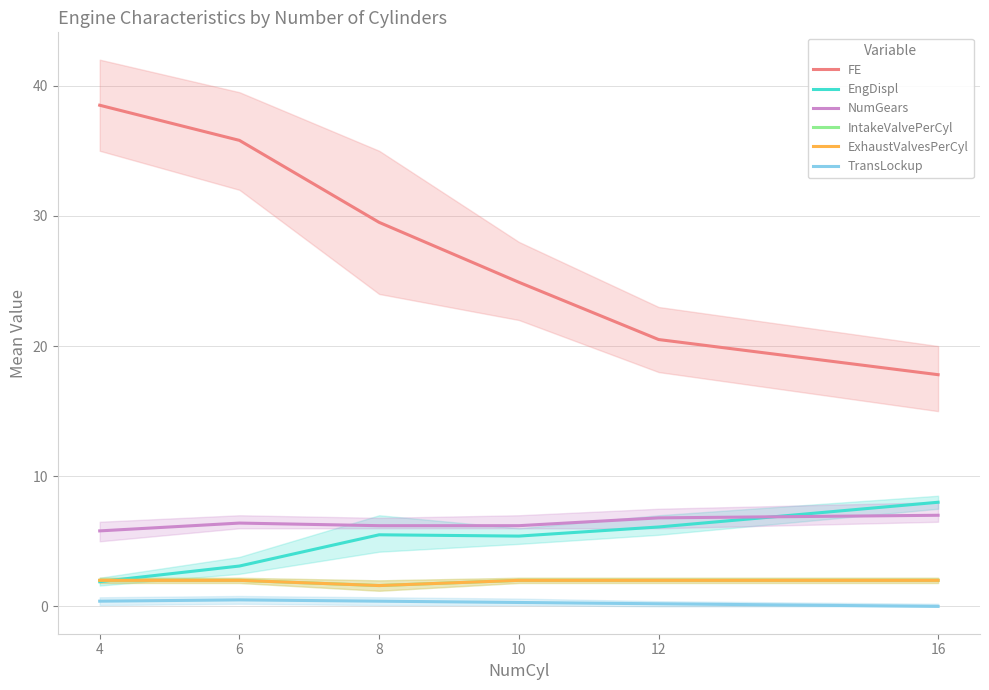

What is the value of the ExhaustValvesPerCyl point at the 3rd from the left?

1.6